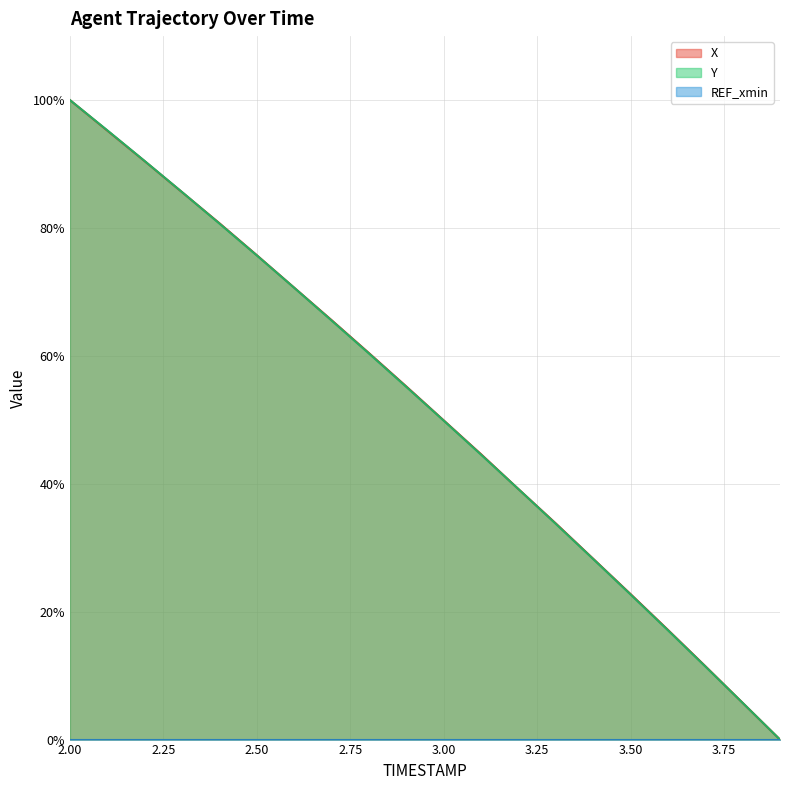

Reading left to right, what are all the values shown in this chart?

X: 100.0	95.2	90.4	85.6	80.7	75.7	70.7	65.6	60.4	55.2	49.9	44.6	39.2	33.8	28.3	22.8	17.2	11.5	5.7	0.0
Y: 100.0	95.3	90.5	85.6	80.7	75.7	70.6	65.5	60.4	55.2	49.9	44.6	39.2	33.7	28.2	22.7	17.1	11.4	5.7	0.0